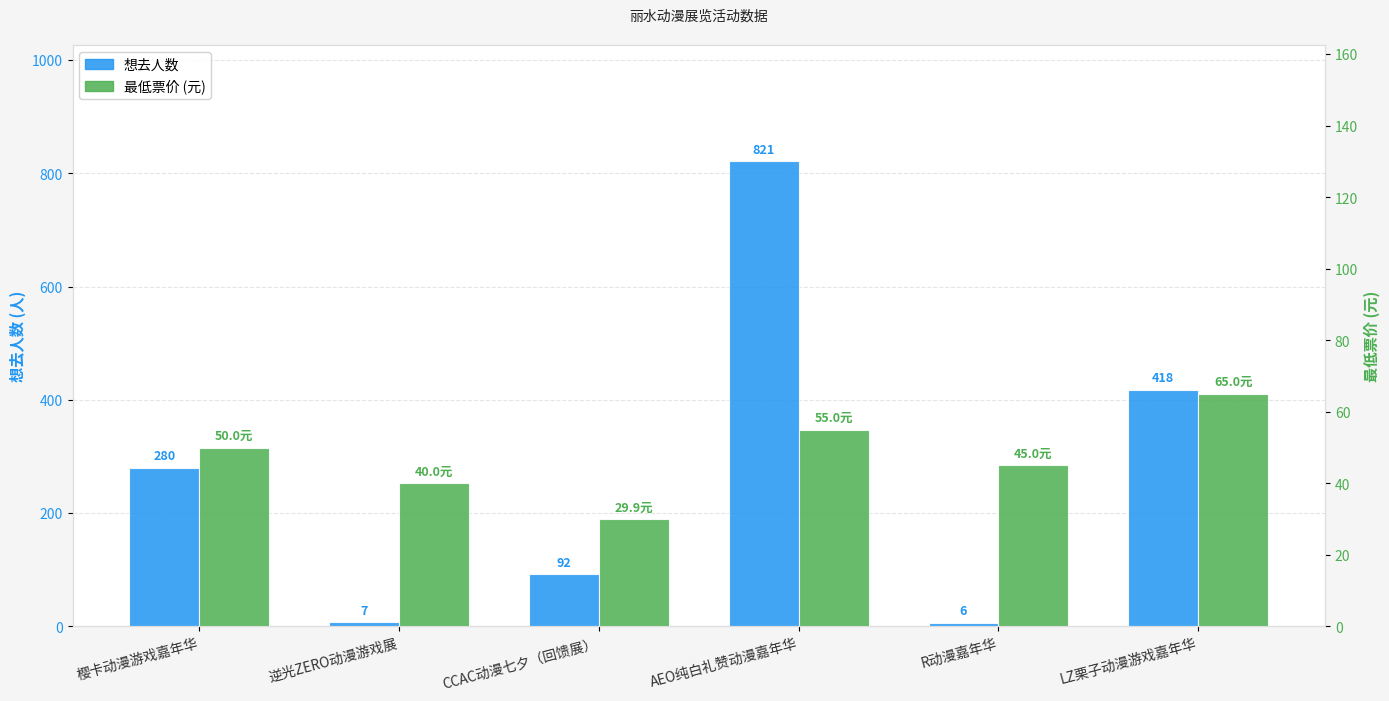

How many bars are there in total?

12